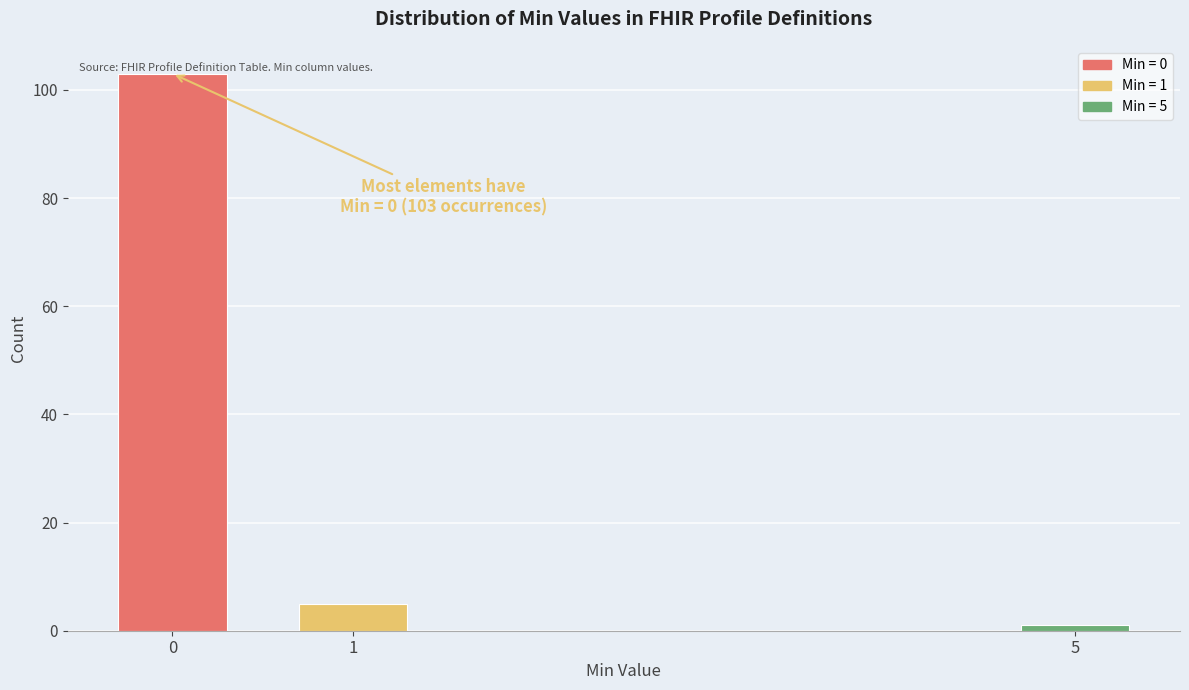

Reading left to right, extract all data points from this chart.

103	5	1